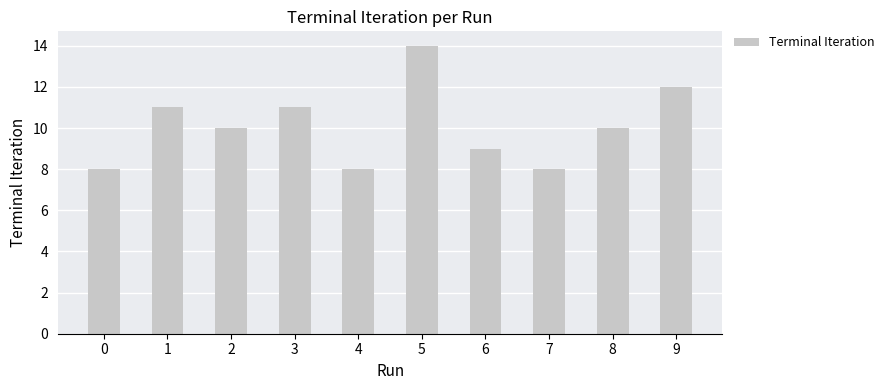

Are the bars horizontal?

No